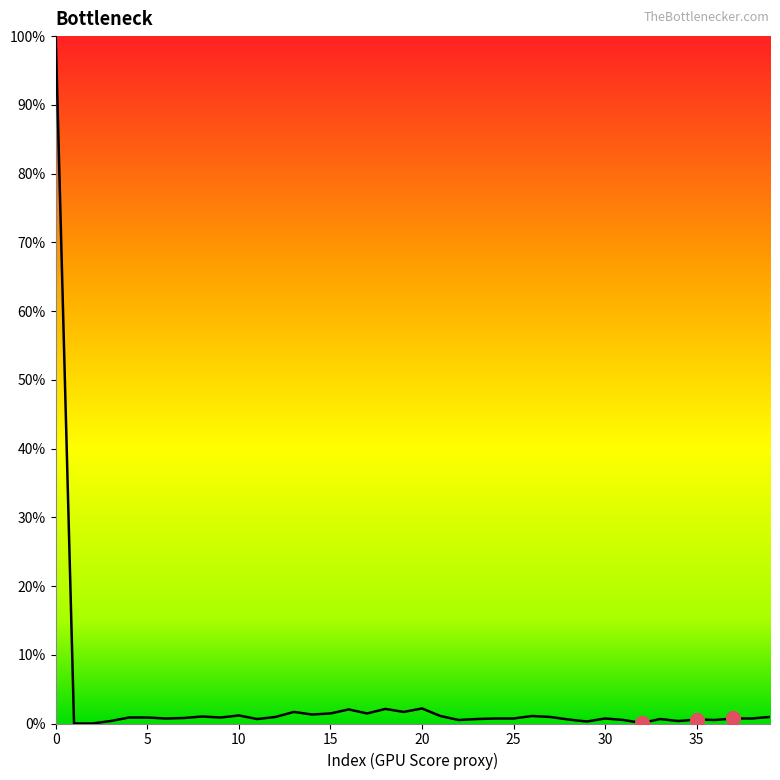

What is the greatest value displayed?

100.0